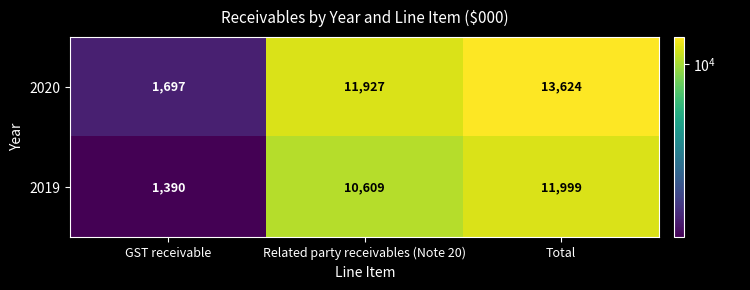

At Related party receivables (Note 20), list the series in order from smallest to largest.

2019, 2020